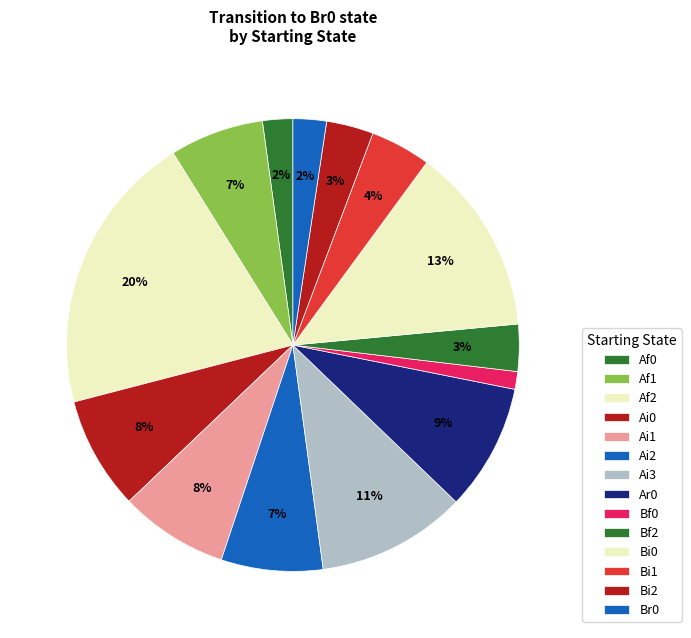

The Ai0 slice represents 15% of the pie. True or false?

False